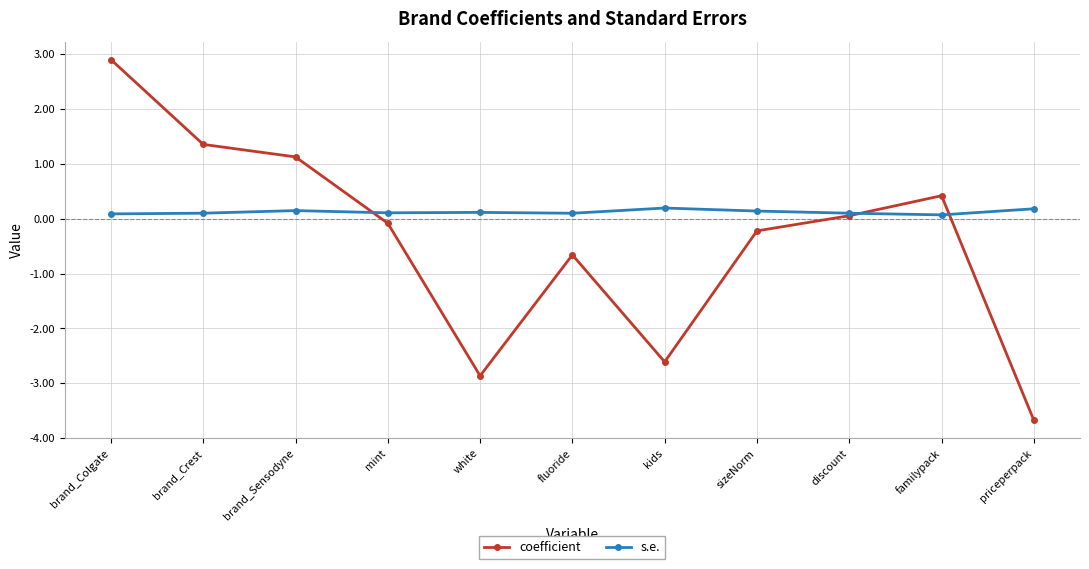

What is the label of the 2nd point from the left?

brand_Crest